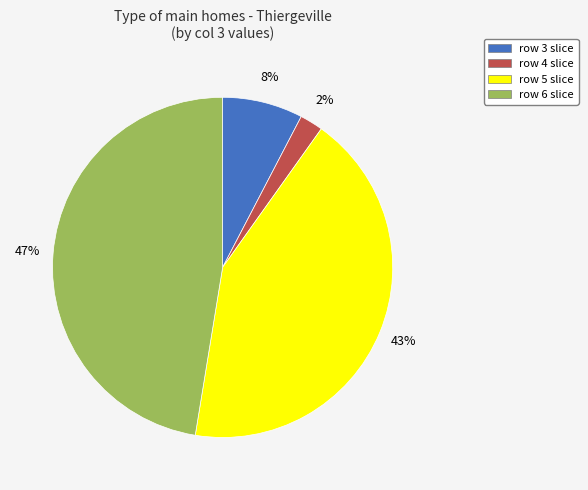

To the nearest percent, what percentage of the pie is row 4?

2%